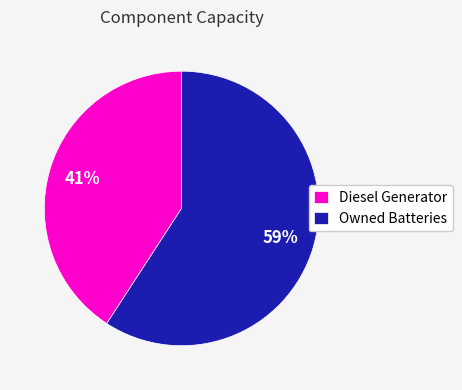

Does Diesel Generator account for over 50% of the chart?

No